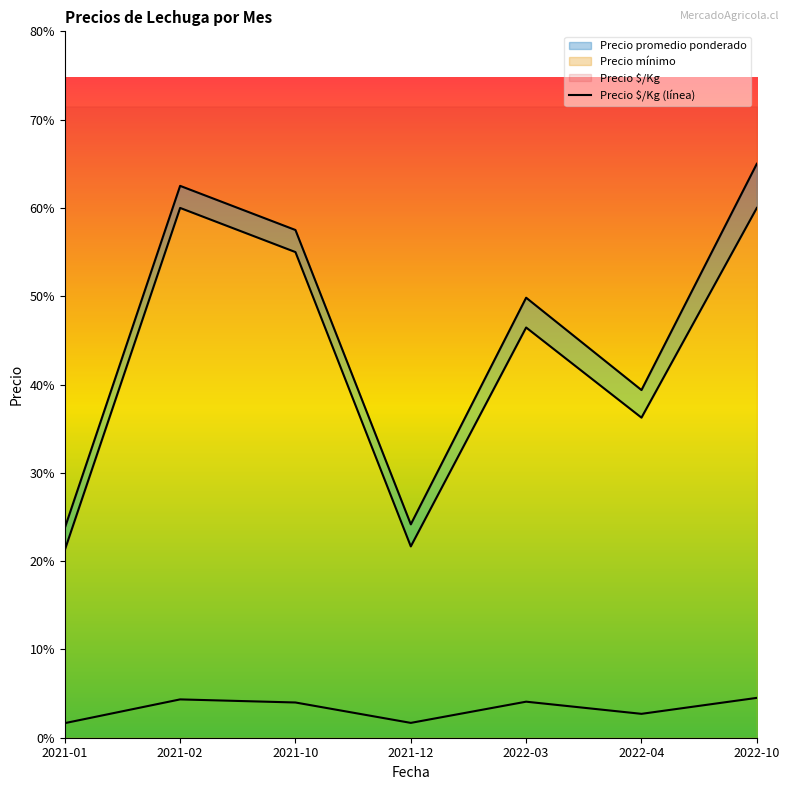

True or false: Precio $/Kg has more than 1 points higher than both neighbors.

True